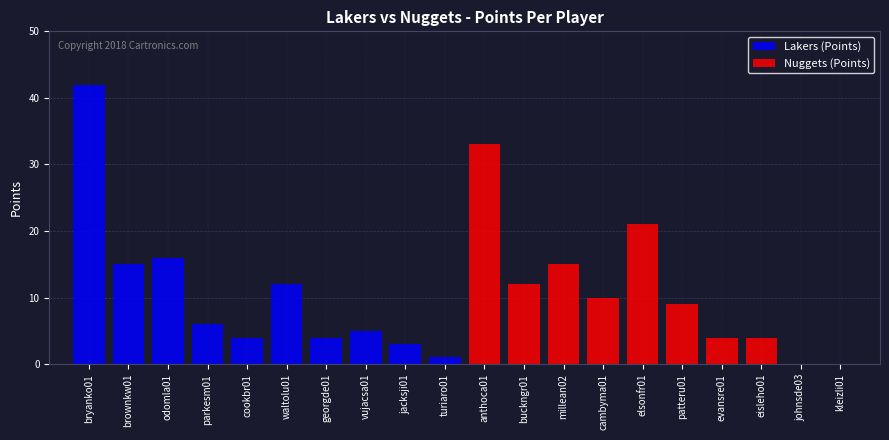

At which label is Lakers (Points) closest to 21?

odomla01